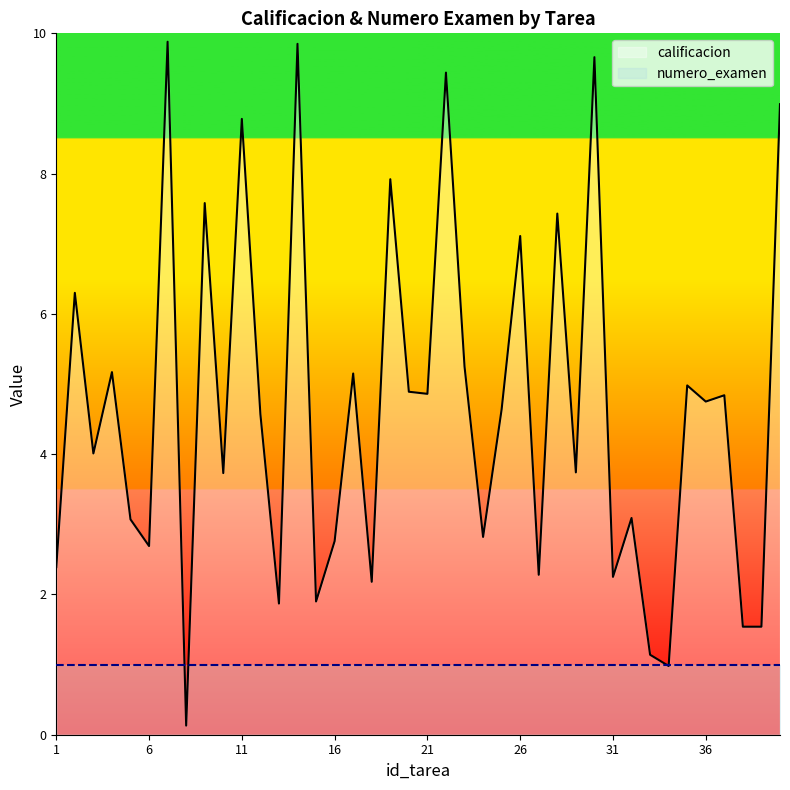

True or false: the data has more than 2 interior local peaks.

True